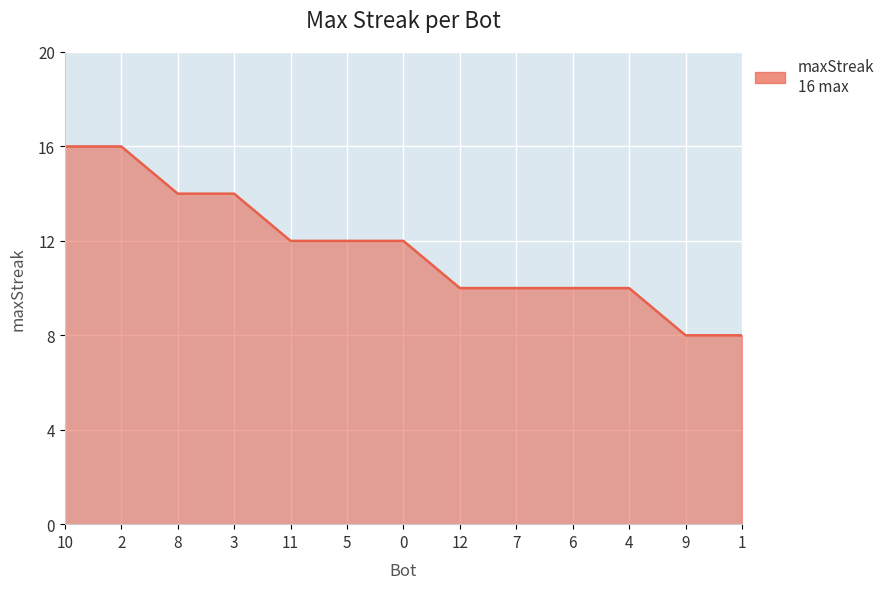

True or false: the data shows 10 at 6.

True